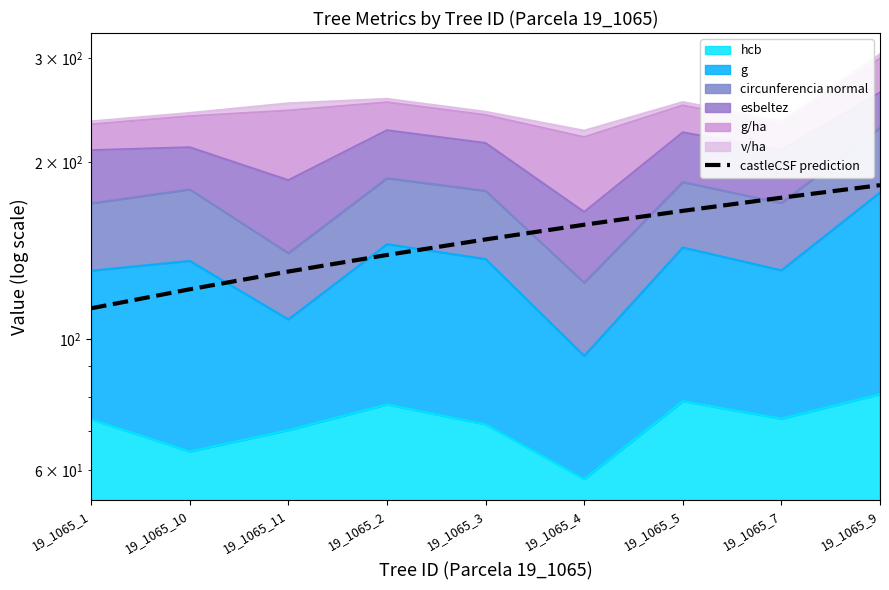

How many values exceed 147?

5